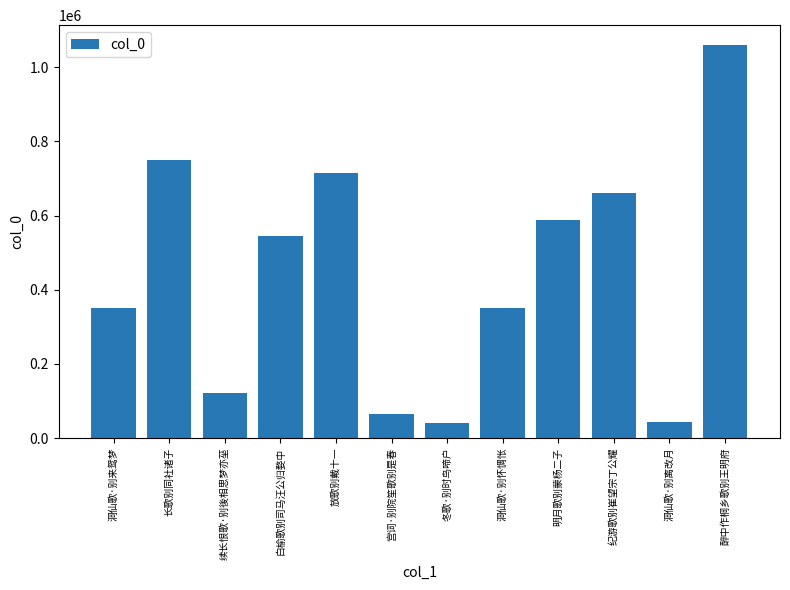

At which label does the data first exceed 543679?

长歌别同社诸子